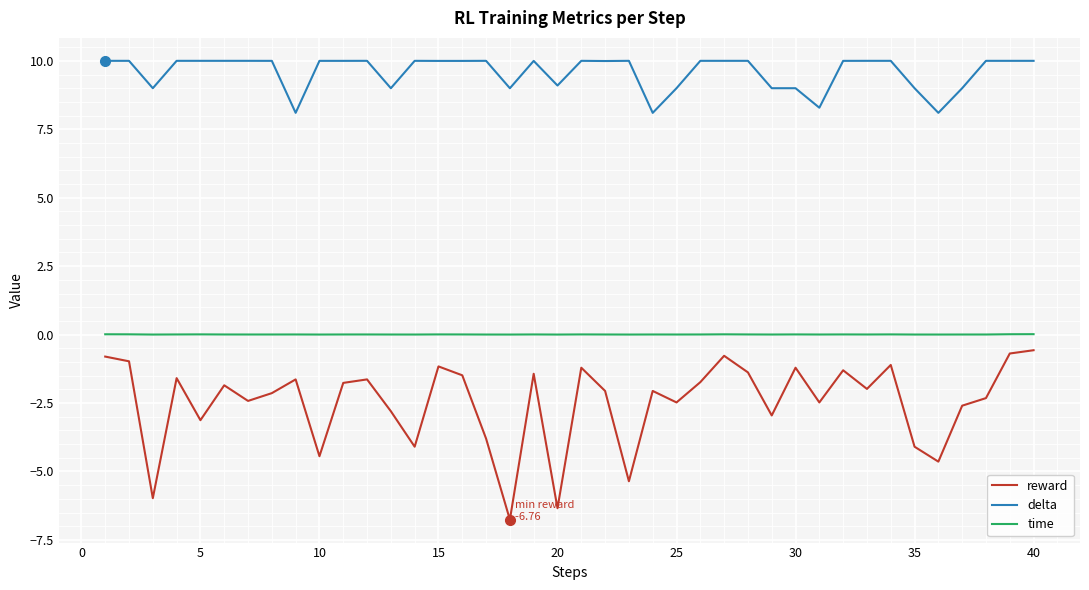

What are all the series names shown in the legend?

reward, delta, time